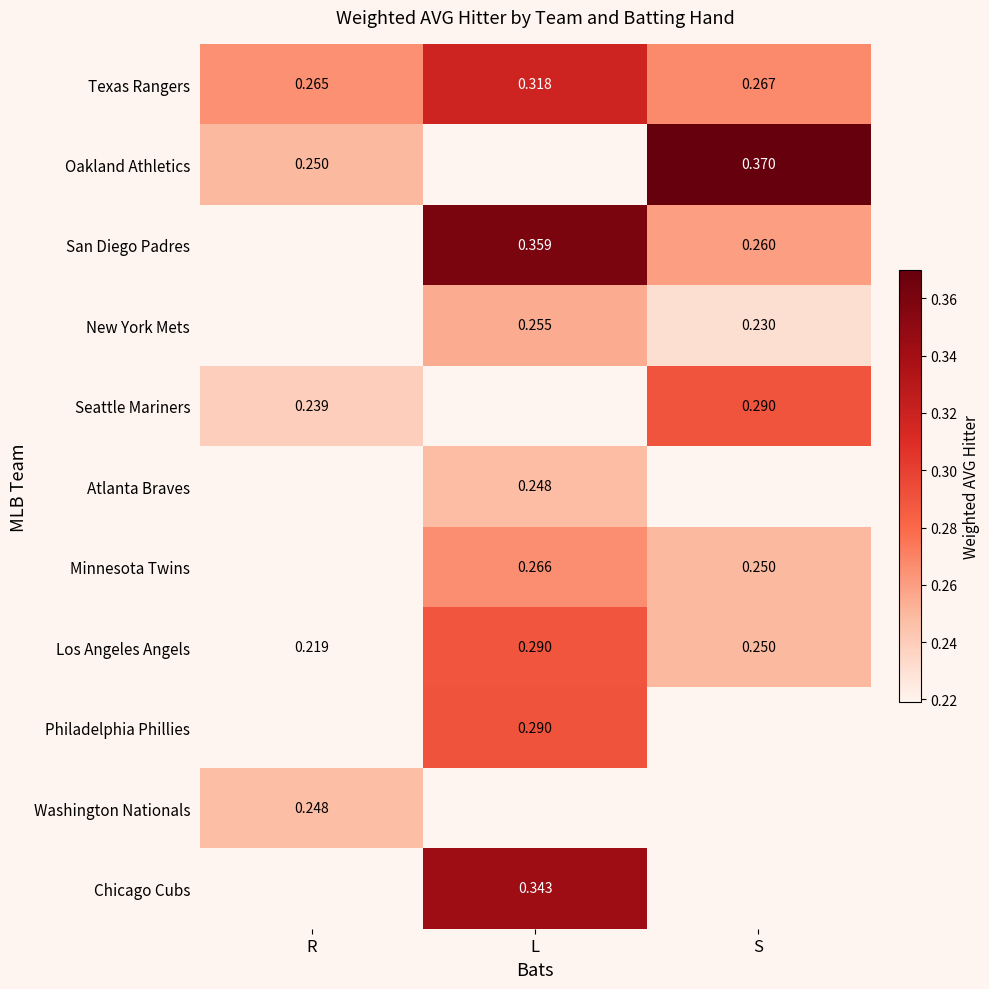

What is the smallest value displayed?

0.2